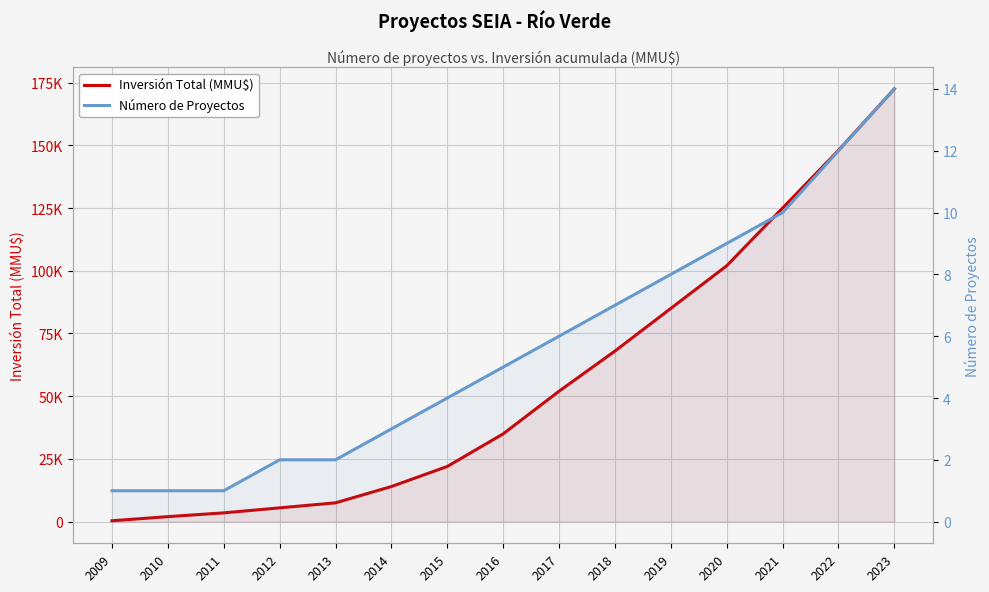

What is the value of the Inversión Total (MMU$) point at the 7th from the left?

22000